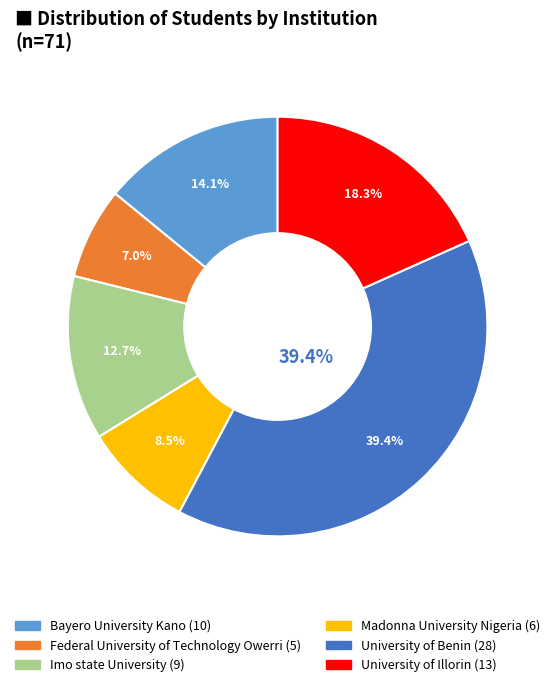

To the nearest percent, what is the average slice percentage?

17%